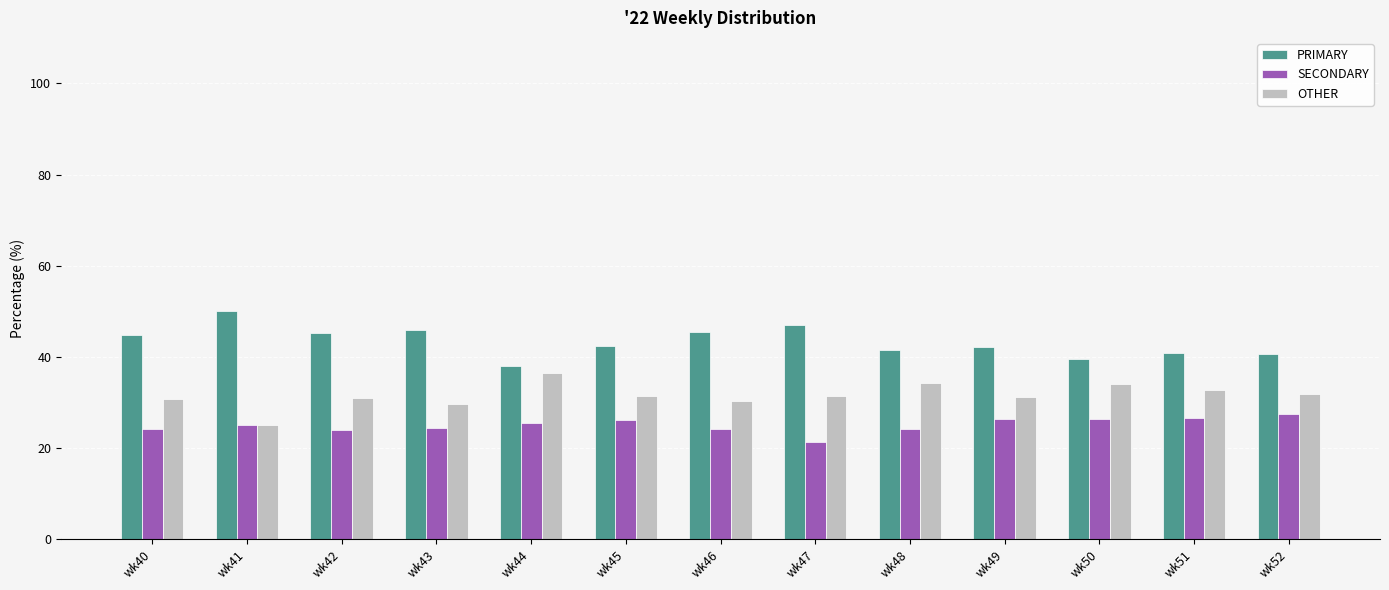

What is the difference between the highest and lowest values at wk48?

17.2